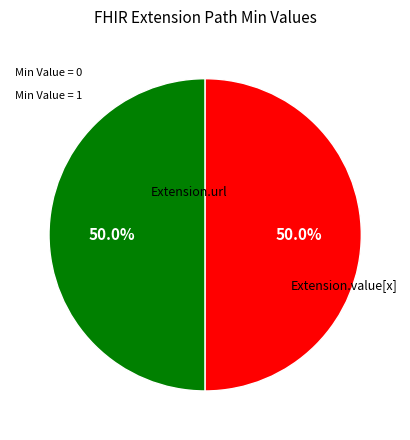

How much of the chart is everything except Extension.url?

50.0%